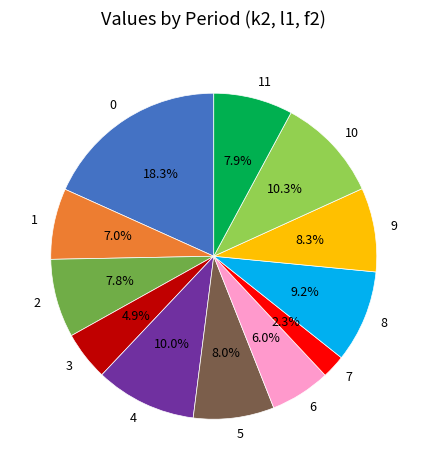

To the nearest percent, what percentage of the pie is 6?

6%